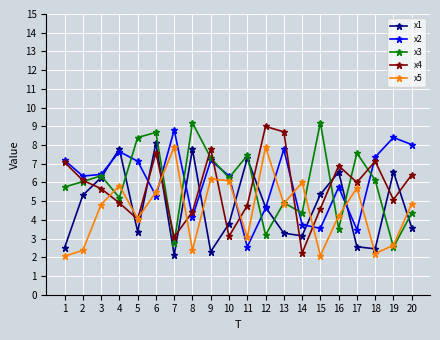

What is the difference between the highest and lowest values at 2?

4.0